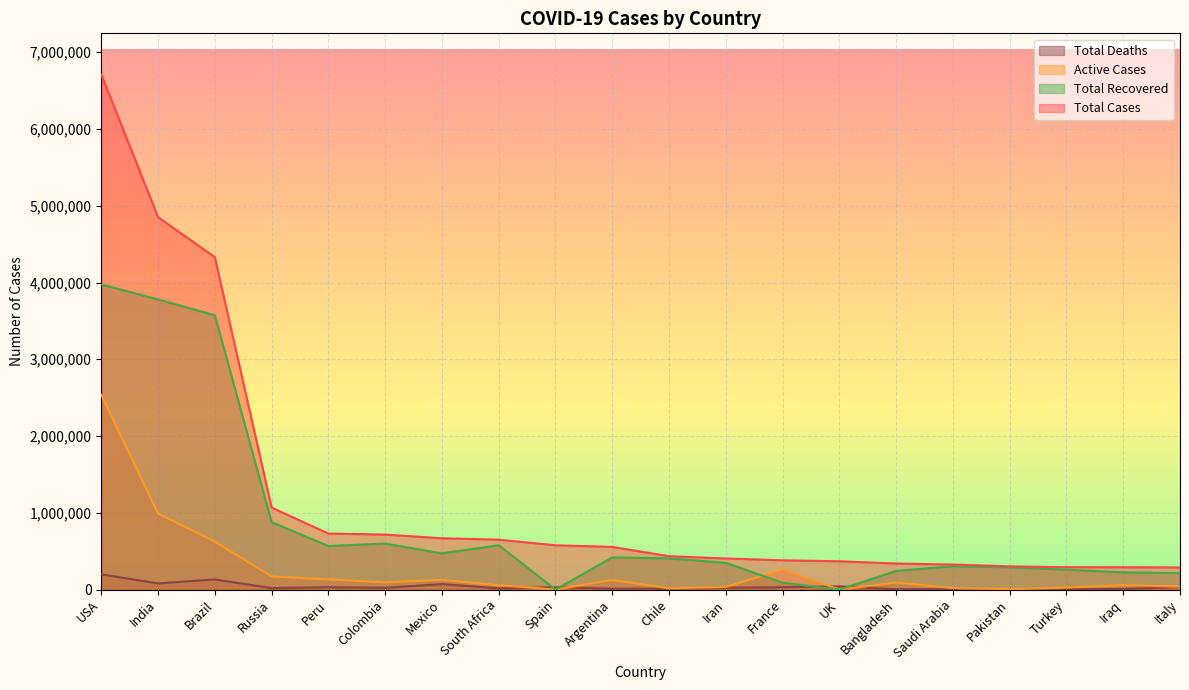

How many values in the Total Cases series exceed 555537?

9